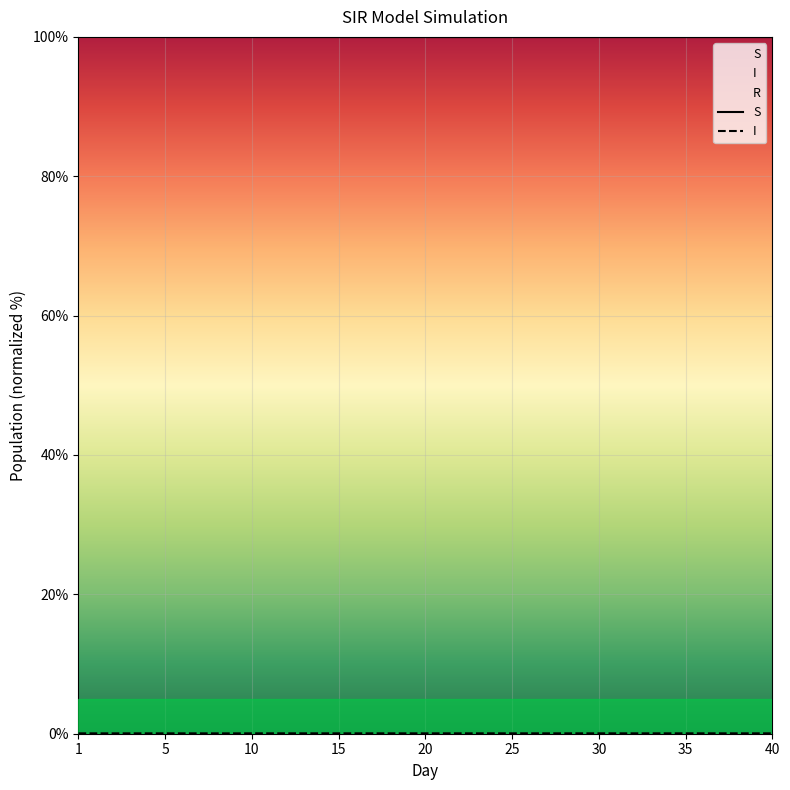

How many data points does each series have?

40